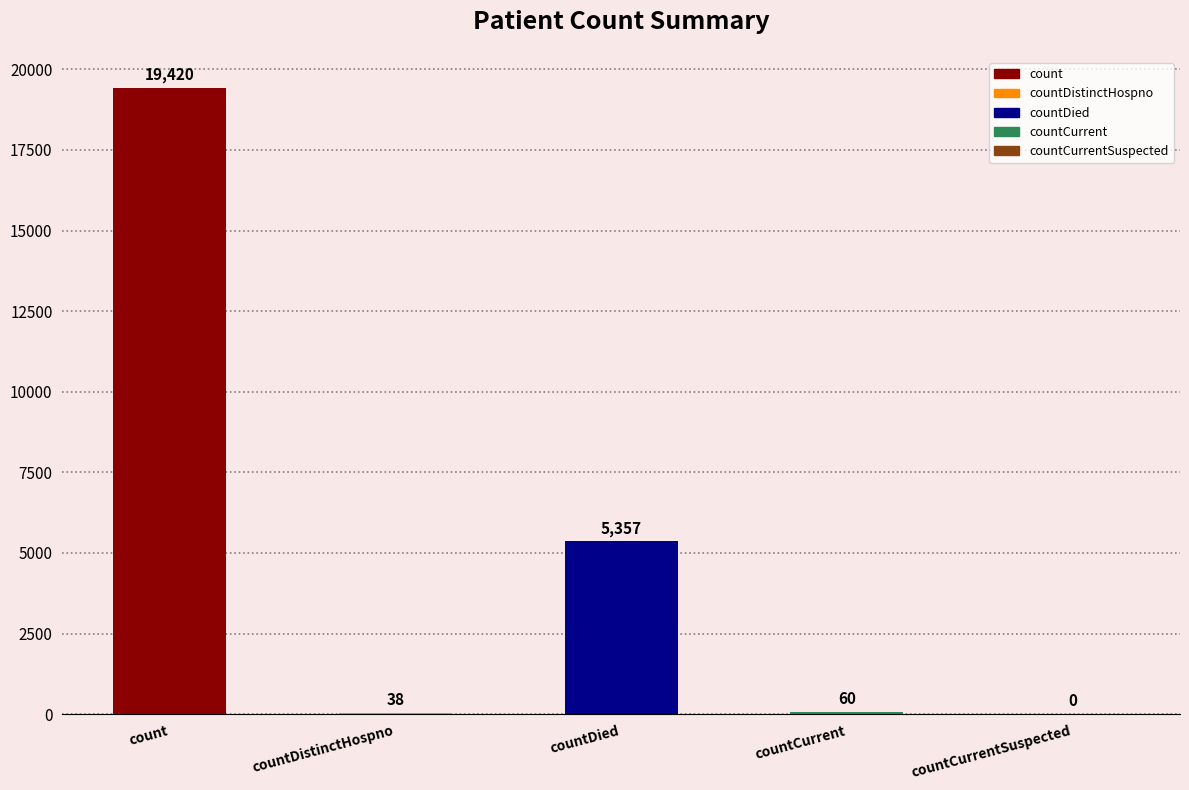

The value at countDistinctHospno is 38. True or false?

True